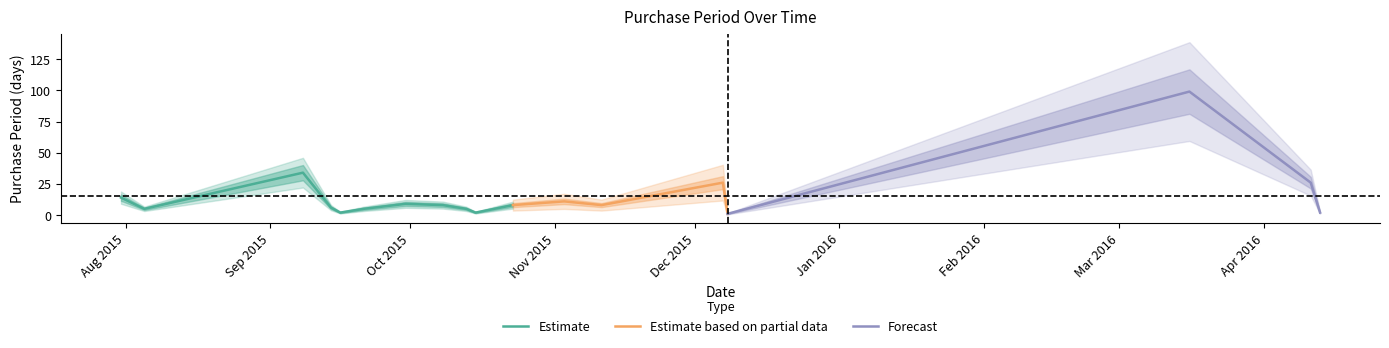

Which category has the lowest value across all series?

2015-12-08